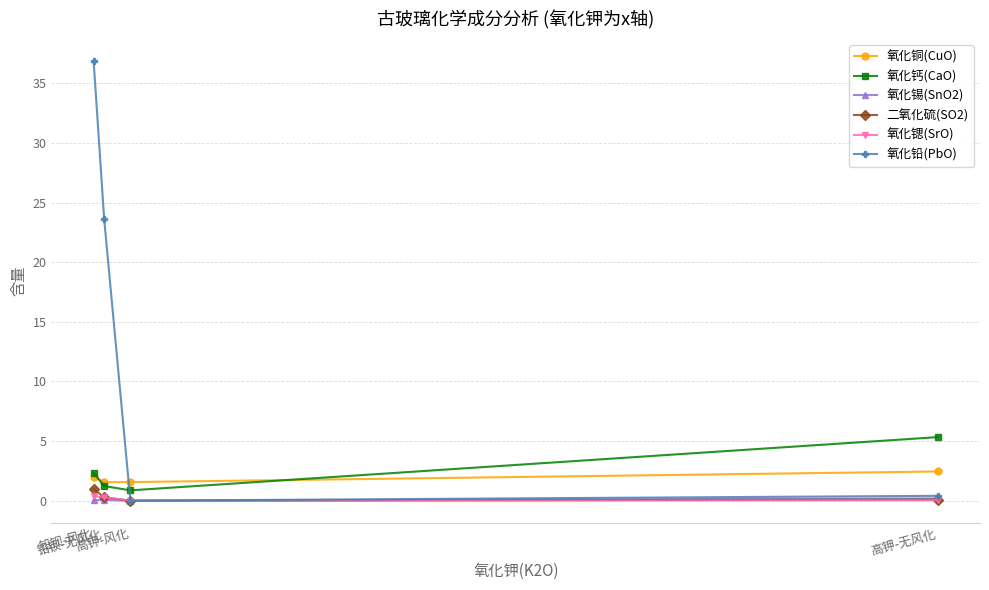

How many interior local valleys does the 氧化锶(SrO) series have?

1